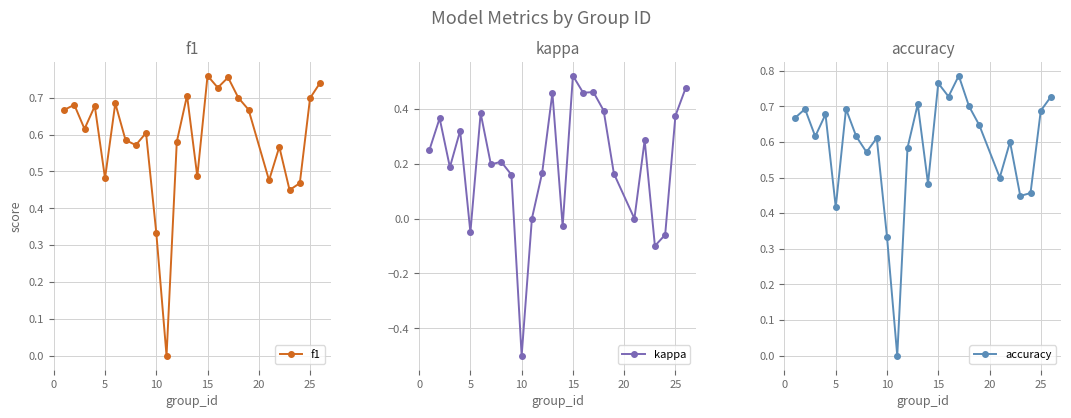

How many times do accuracy and f1 cross each other?

4